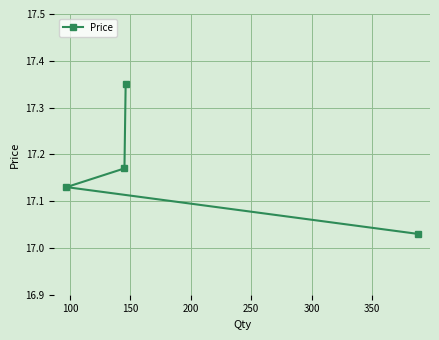

Count the number of categories in the chart.

4